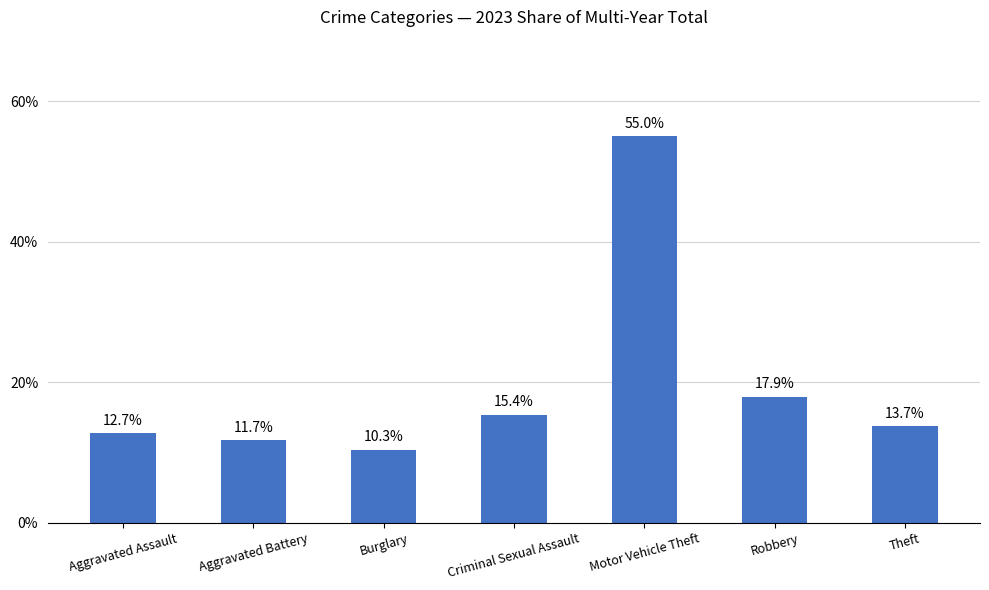

What is the change in value from Robbery to Theft?

-4.2